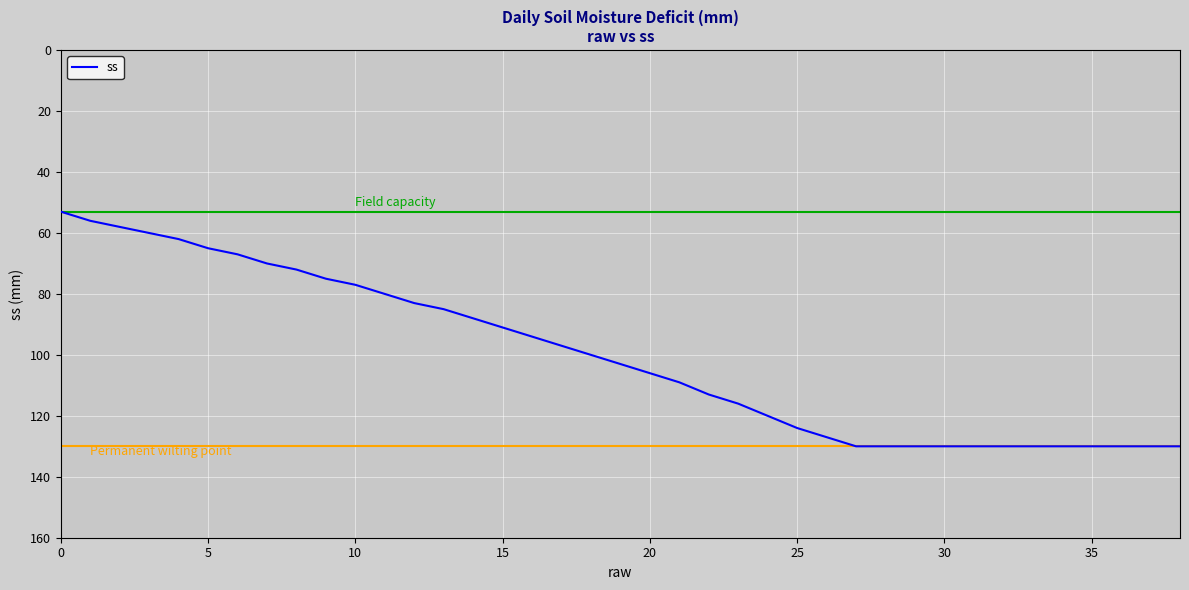

What is the greatest value displayed?

130